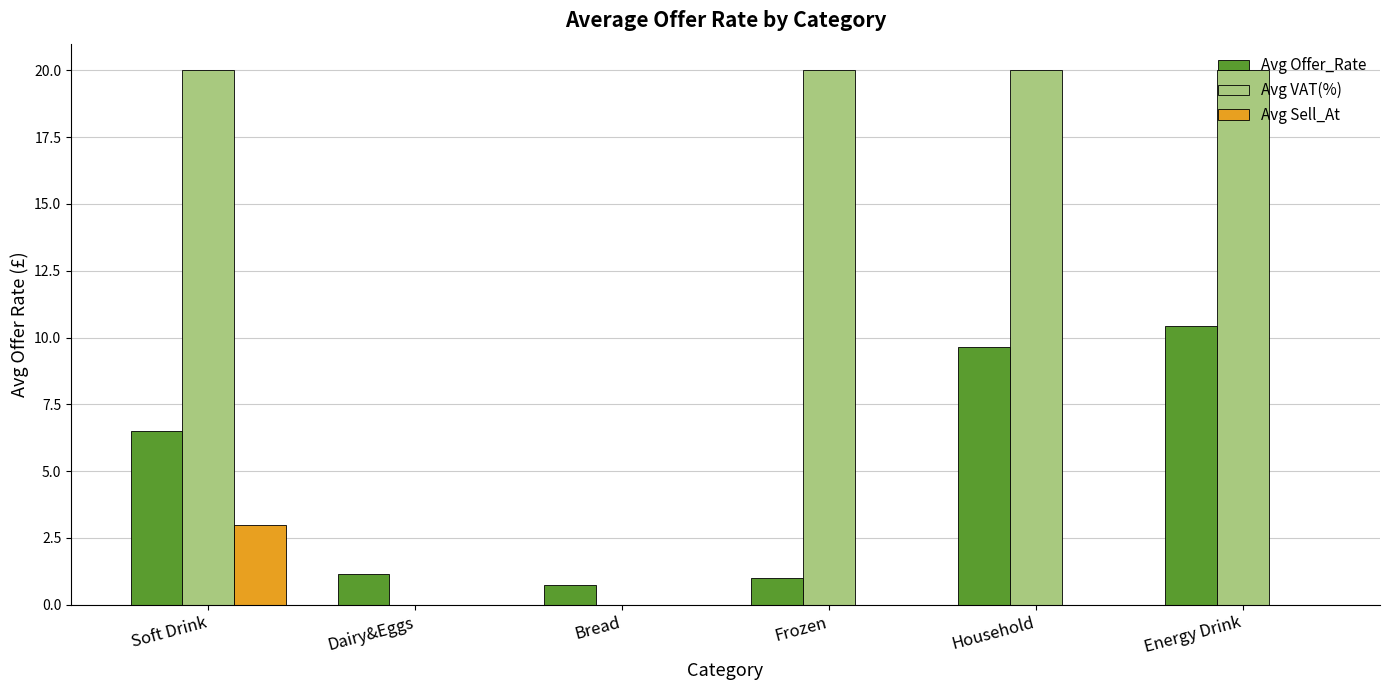

What is the total value across all series at Soft Drink?

29.5